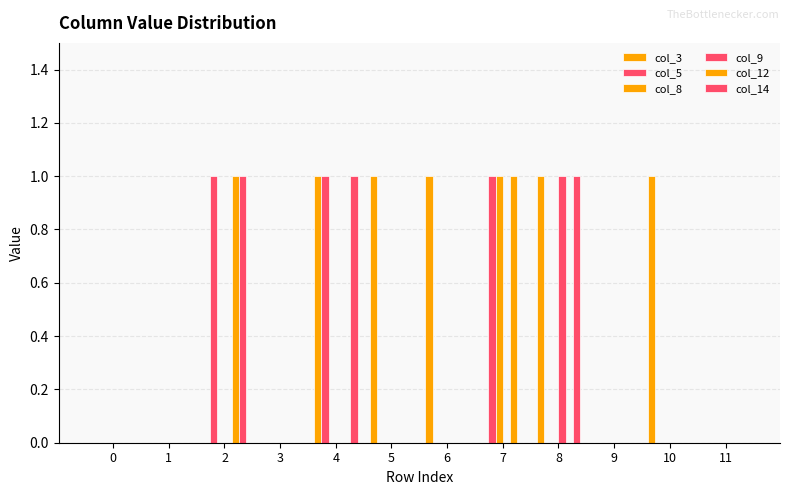

What is the difference between the col_14 values at 4 and 11?

1